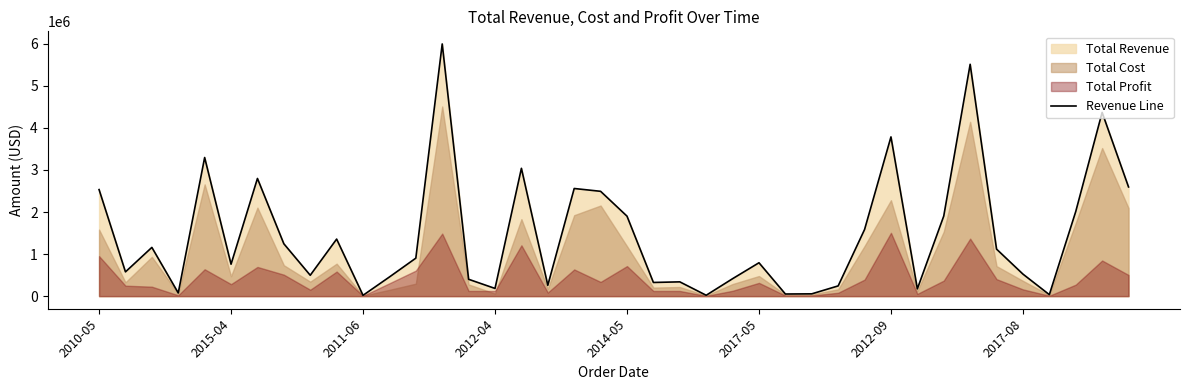

What is the highest value of the Revenue Line series?

5997055